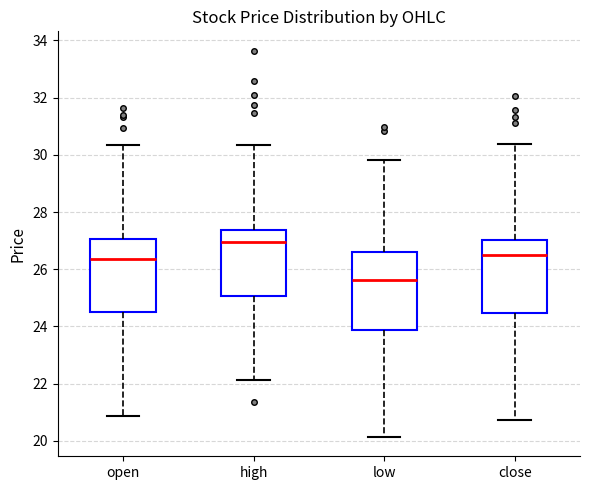

Which box's median line is the highest?

high